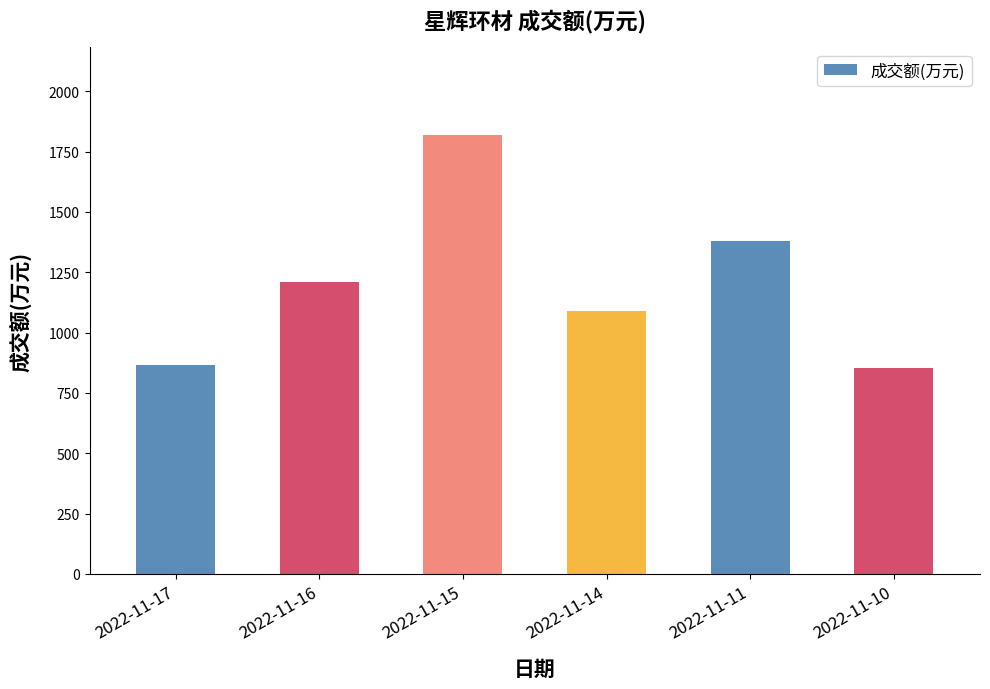

What is the average value?

1203